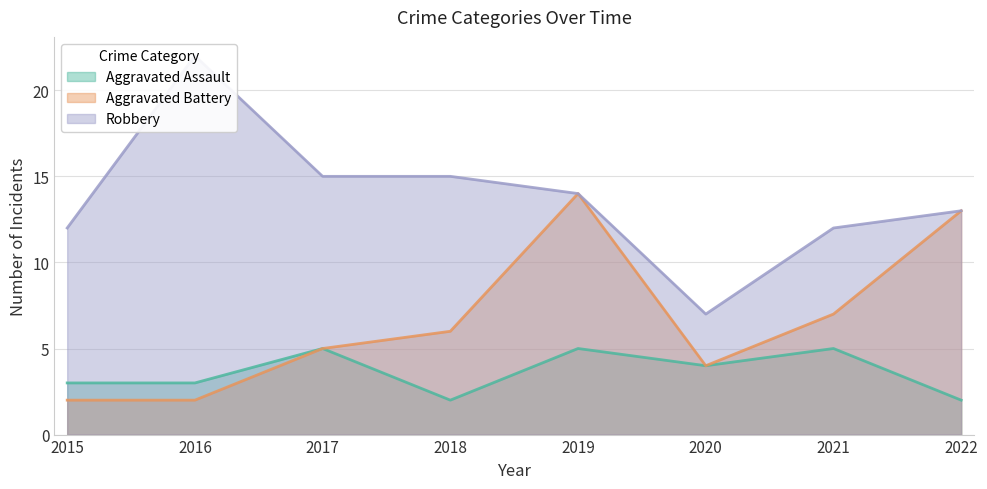

Between 2017 and 2015, which is larger?

2017